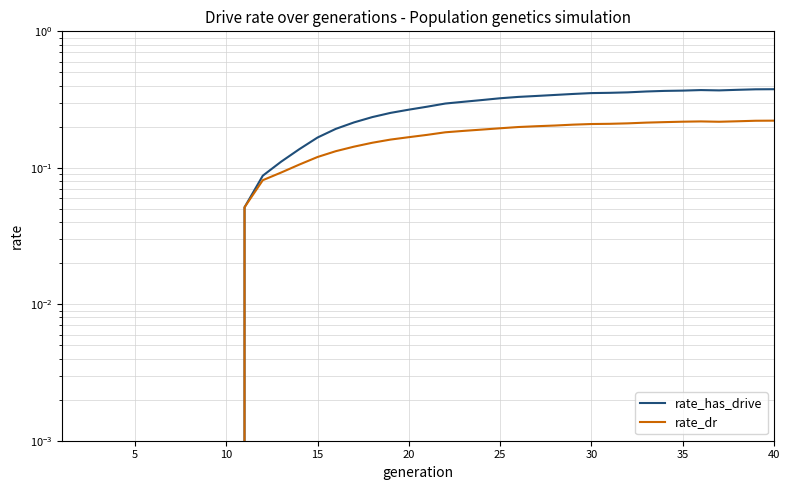

True or false: rate_has_drive and rate_dr intersect in this chart.

False